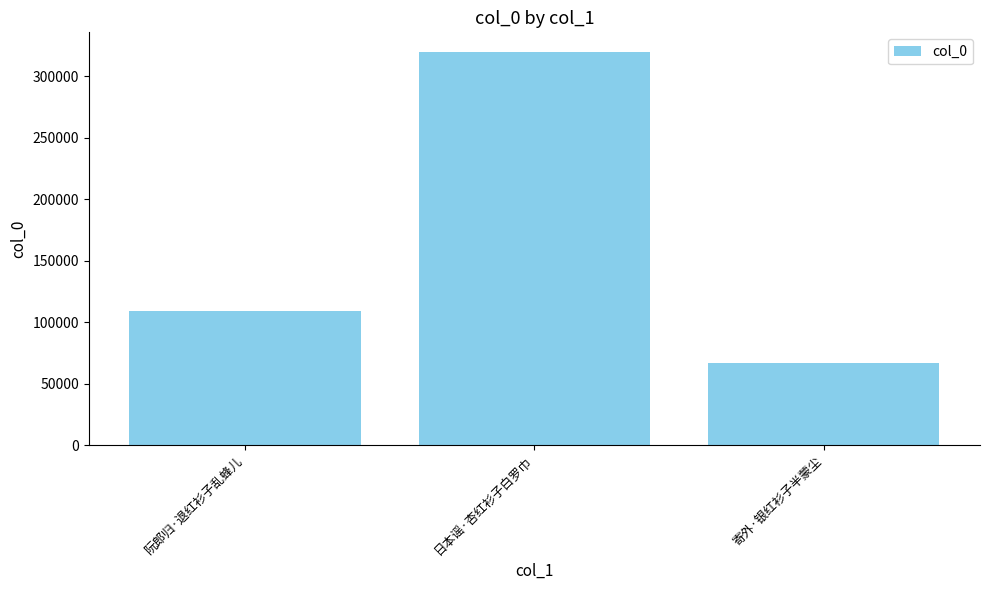

What is the label of the 2nd bar from the left?

日本谣·杏红衫子白罗巾